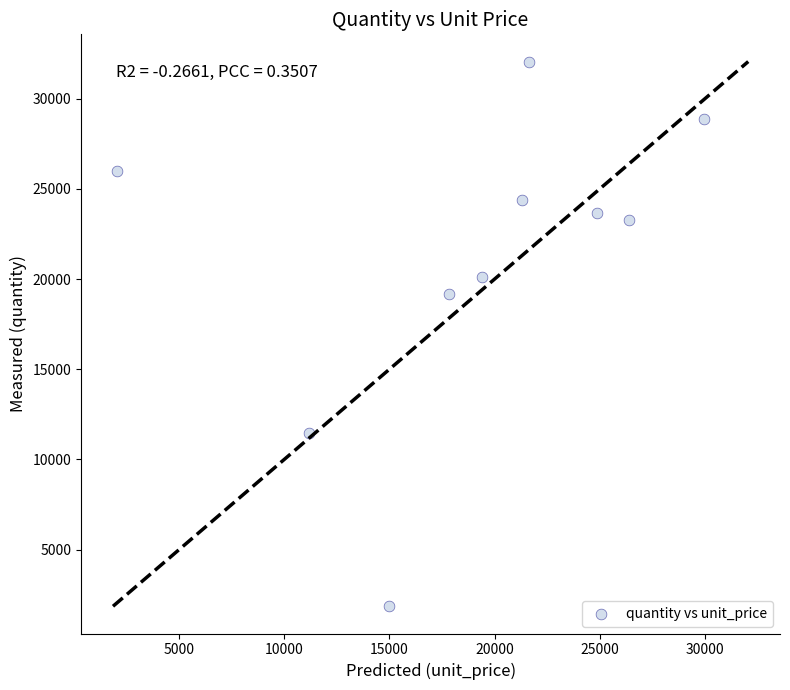

What Y value in the scatter plot is closest to 16961?

19178.4